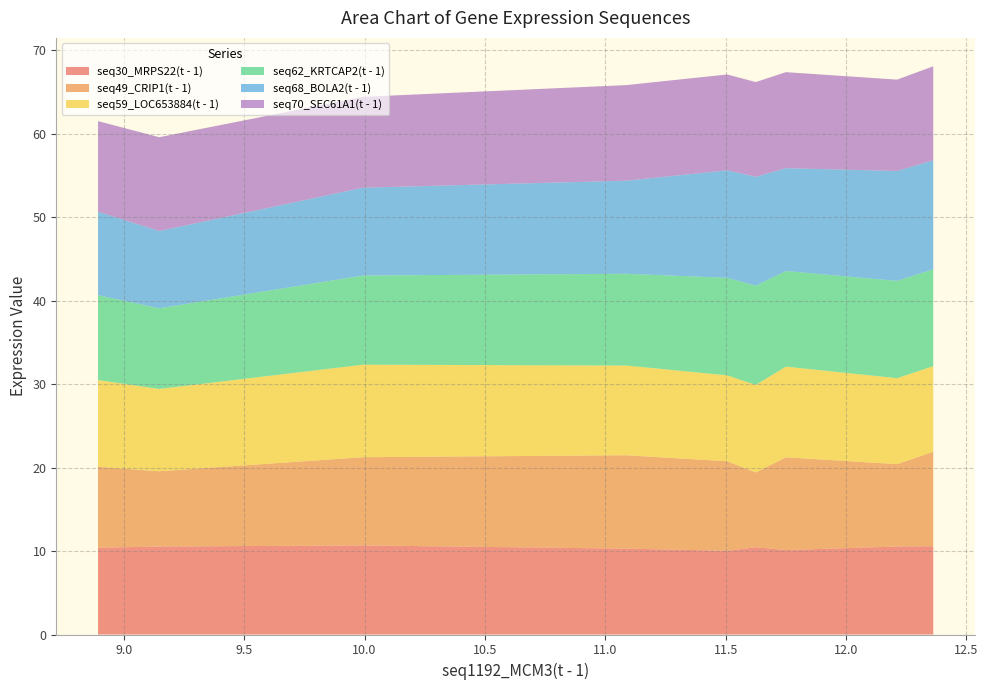

Reading right to left, transcribe all the data shown in this chart.

seq30_MRPS22(t - 1): 12.362=10.6	12.212=10.5	11.625=10.5	11.506=10.0	11.75=10.1	11.088=10.3	9.994=10.7	9.147=10.5	8.893=10.4
seq49_CRIP1(t - 1): 12.362=11.3	12.212=9.9	11.625=9.0	11.506=10.7	11.75=11.1	11.088=11.2	9.994=10.6	9.147=9.0	8.893=9.7
seq59_LOC653884(t - 1): 12.362=10.3	12.212=10.3	11.625=10.5	11.506=10.3	11.75=10.9	11.088=10.7	9.994=11.1	9.147=9.9	8.893=10.4
seq62_KRTCAP2(t - 1): 12.362=11.6	12.212=11.7	11.625=11.9	11.506=11.7	11.75=11.5	11.088=11.0	9.994=10.7	9.147=9.7	8.893=10.2
seq68_BOLA2(t - 1): 12.362=13.1	12.212=13.2	11.625=13.0	11.506=12.9	11.75=12.3	11.088=11.2	9.994=10.5	9.147=9.3	8.893=10.0
seq70_SEC61A1(t - 1): 12.362=11.3	12.212=10.9	11.625=11.3	11.506=11.5	11.75=11.5	11.088=11.5	9.994=10.9	9.147=11.2	8.893=10.9